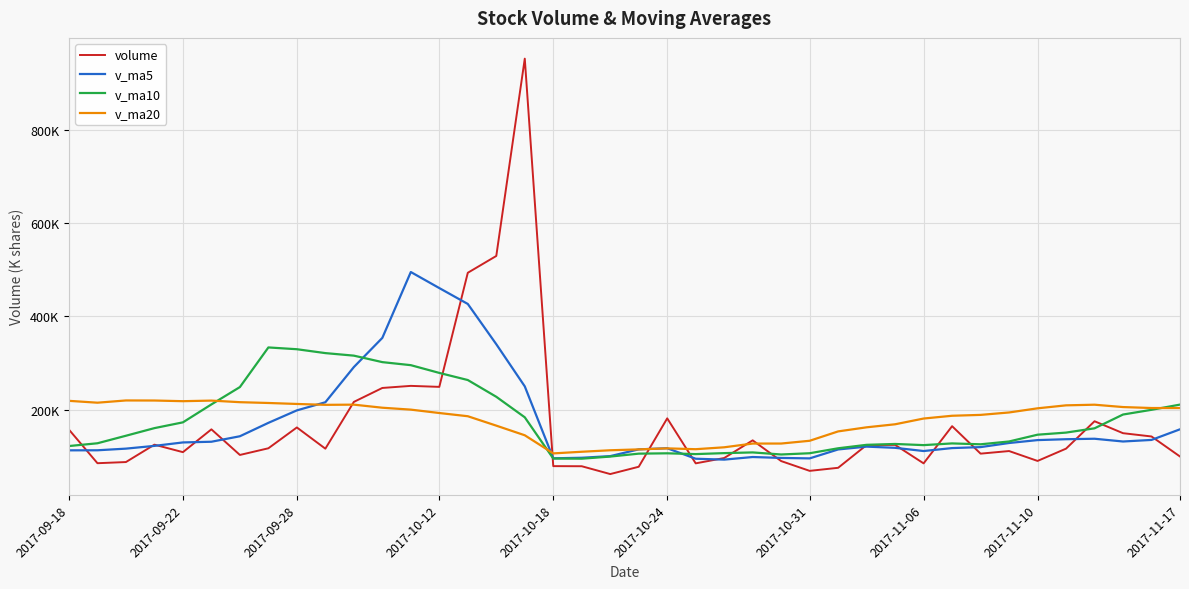

Is this an area chart (filled region under the line)?

No